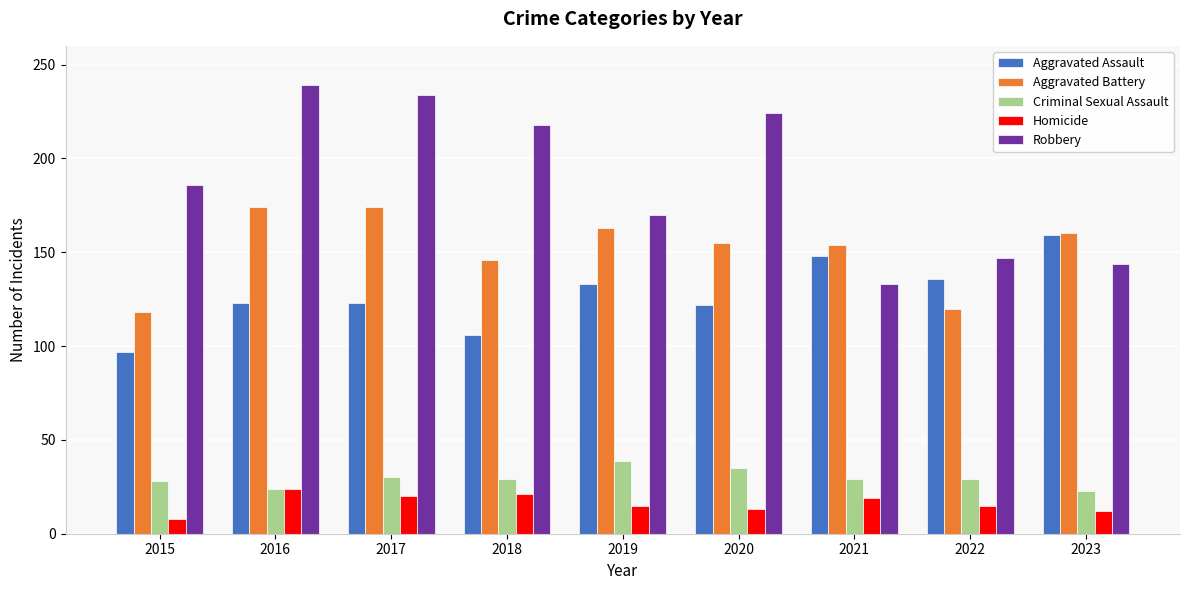

What is the value of the Homicide bar at the 9th from the left?

12